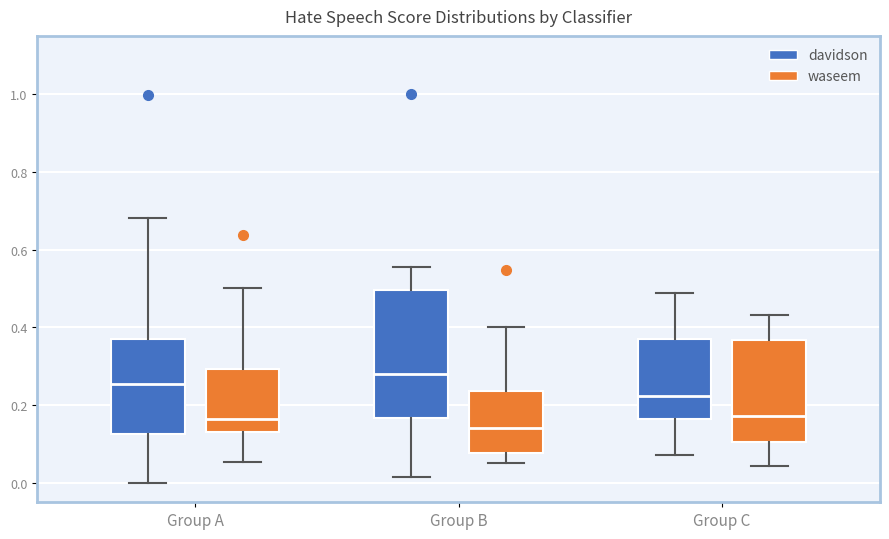

Reading left to right, transcribe this box plot: for each box, give where its median line is, the range the box spans, and where its two whiskers end, as read against the y-axis. The values are not printed on the chart, so give them approximately, as read against the axis.

Group A (davidson): median 0.26, box 0.12 to 0.38, whiskers 0.00 to 0.68
Group A (waseem): median 0.16, box 0.12 to 0.30, whiskers 0.06 to 0.50
Group B (davidson): median 0.28, box 0.16 to 0.50, whiskers 0.02 to 0.56
Group B (waseem): median 0.14, box 0.08 to 0.24, whiskers 0.06 to 0.40
Group C (davidson): median 0.22, box 0.16 to 0.38, whiskers 0.08 to 0.48
Group C (waseem): median 0.18, box 0.10 to 0.36, whiskers 0.04 to 0.44